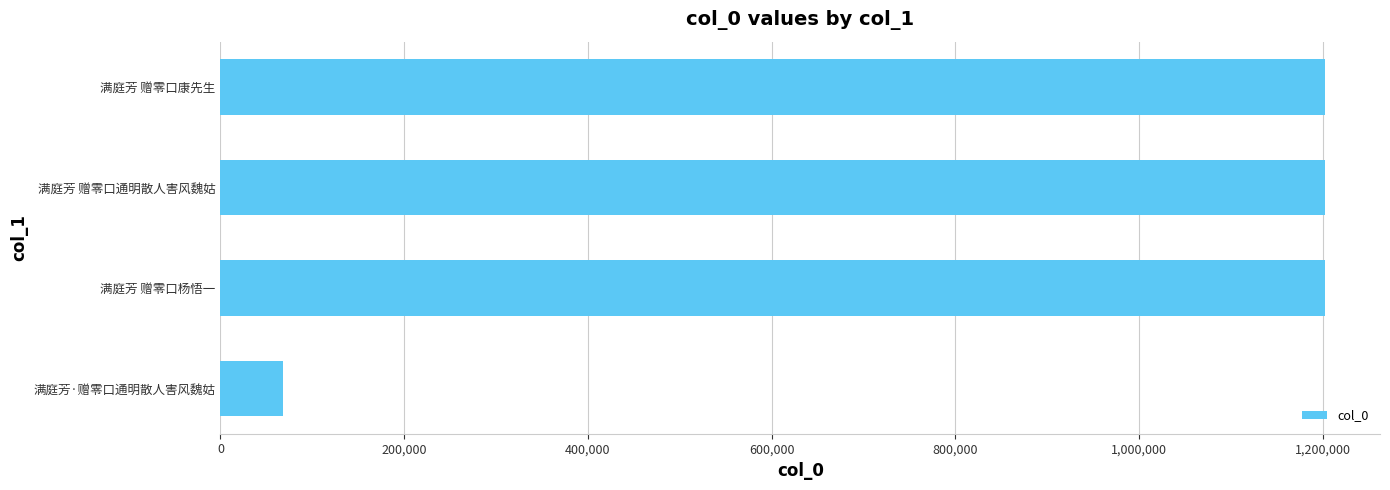

What is the maximum value shown in the chart?

1201906